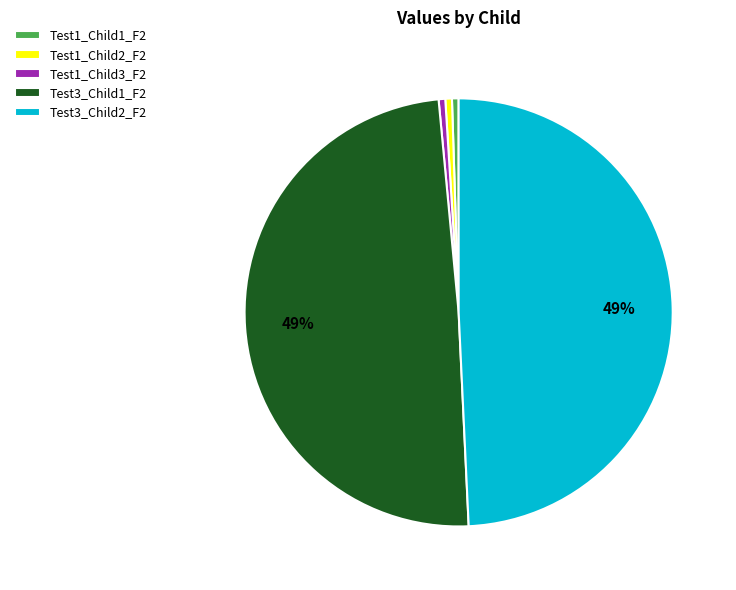

Does Test1_Child2_F2 account for over 50% of the chart?

No